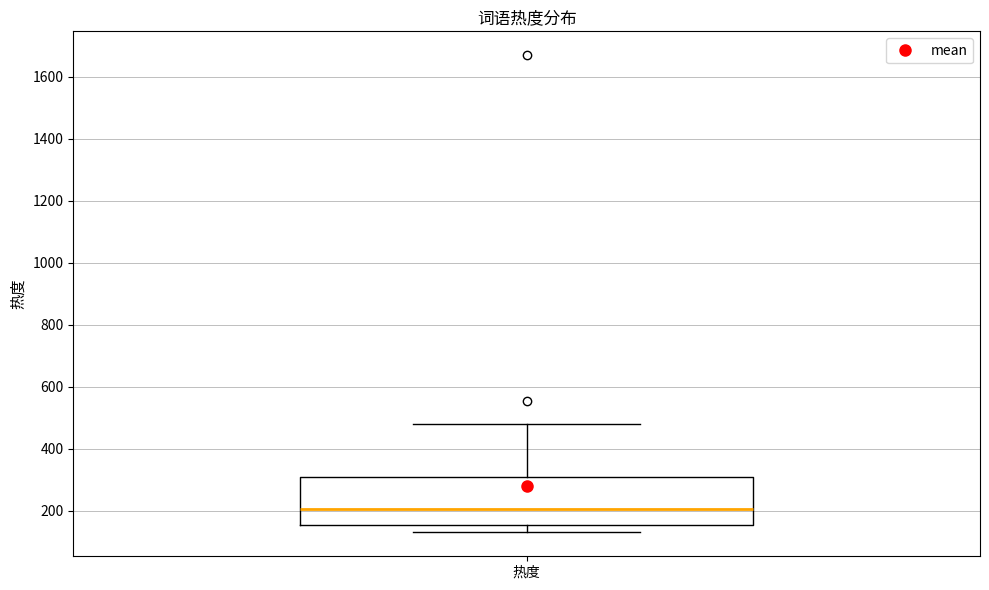

Where is the upper edge of the box for 热度 on the y-axis? The values are not printed on the chart, so give them approximately, as read against the axis.

300